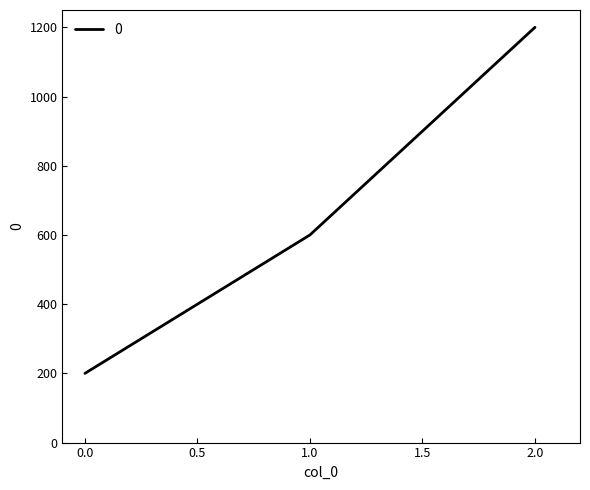

Which has a higher value, 2.0 or 1.0?

2.0